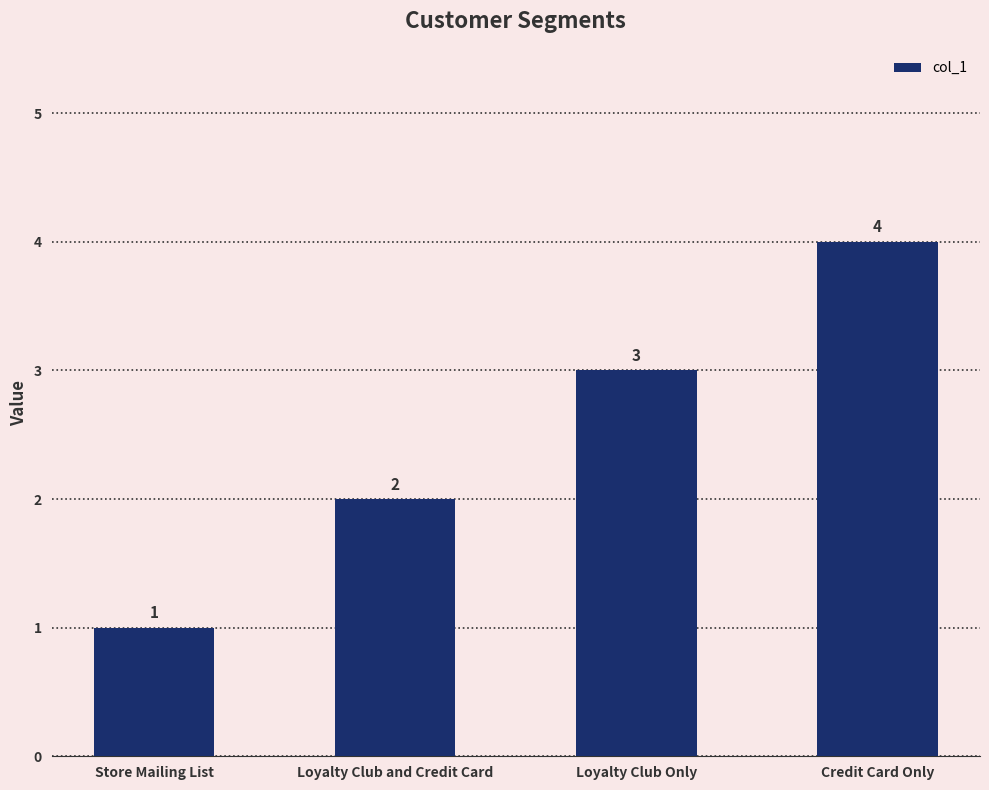

Reading left to right, what are all the values shown in this chart?

1	2	3	4